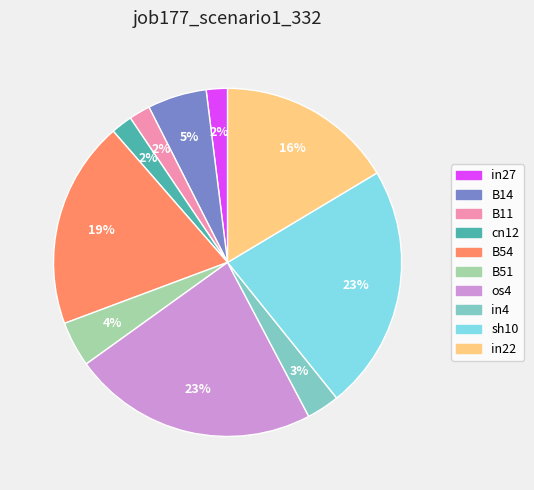

To the nearest percent, what is the difference between the largest and smallest slice percentages?

21%